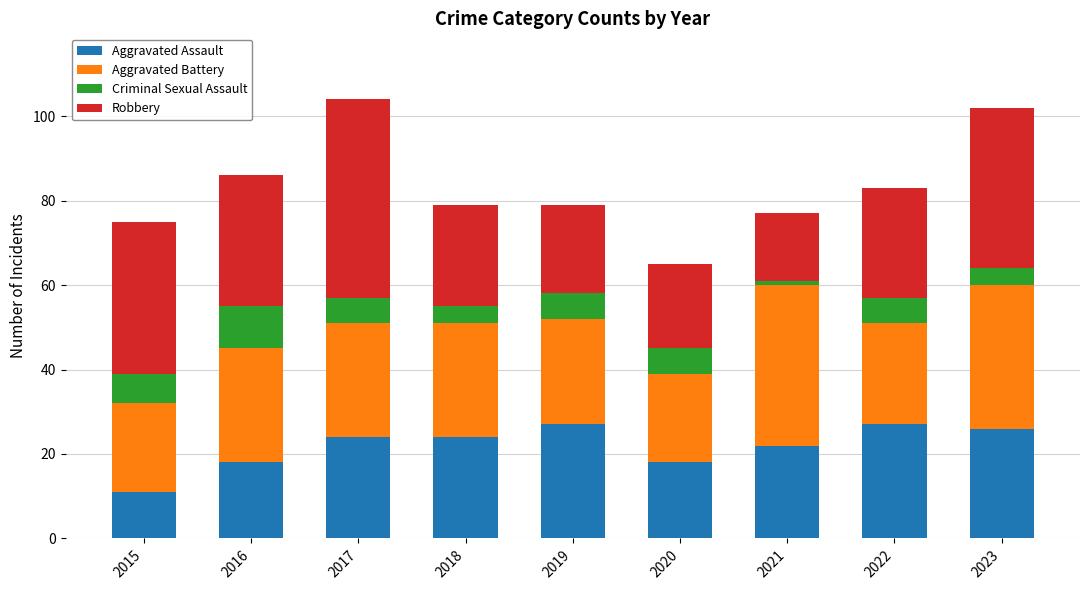

What is the highest value of the Aggravated Assault series?

27